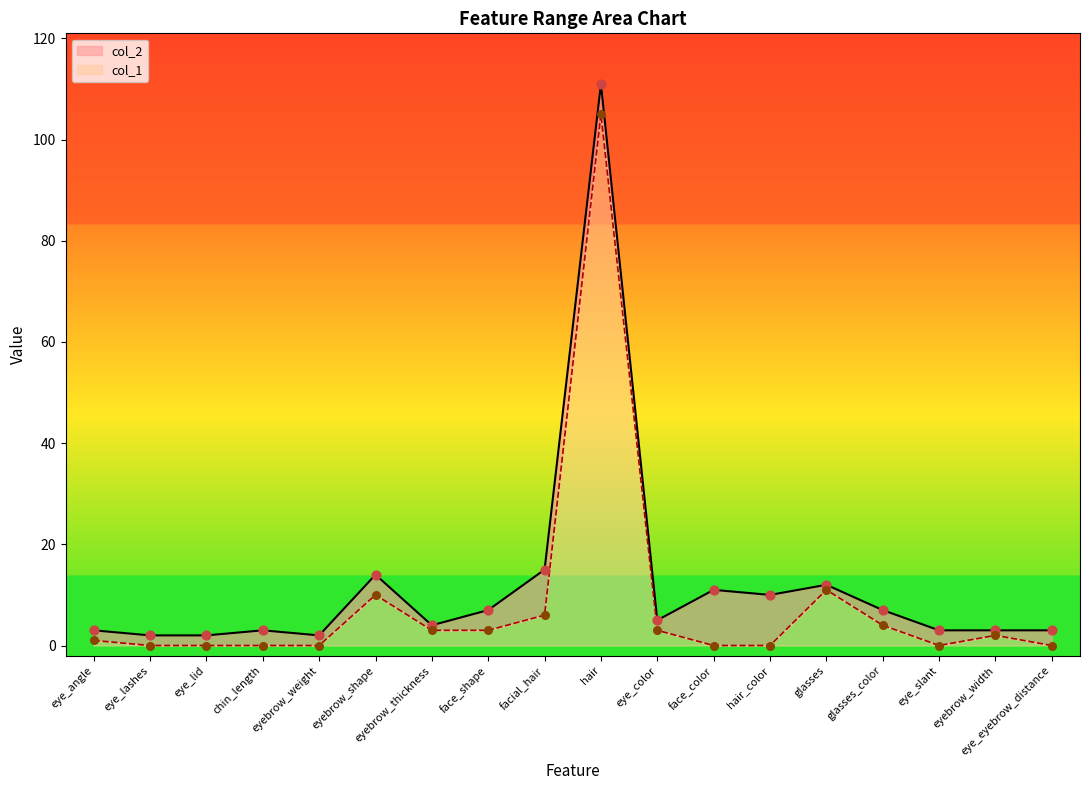

Which series has the largest total across all categories?

col_2